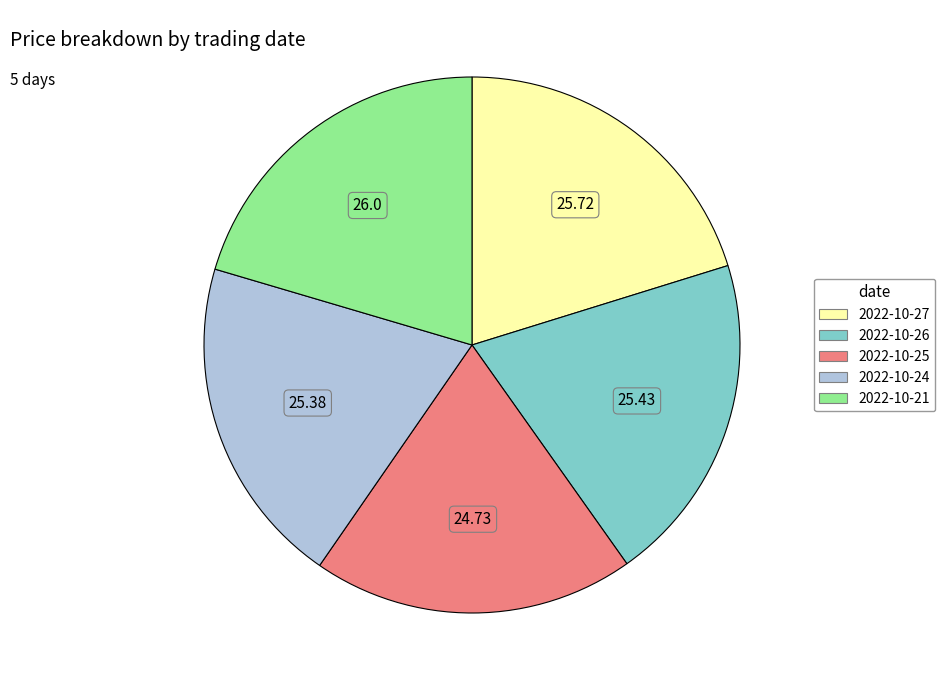

Is there a majority slice in this chart?

No